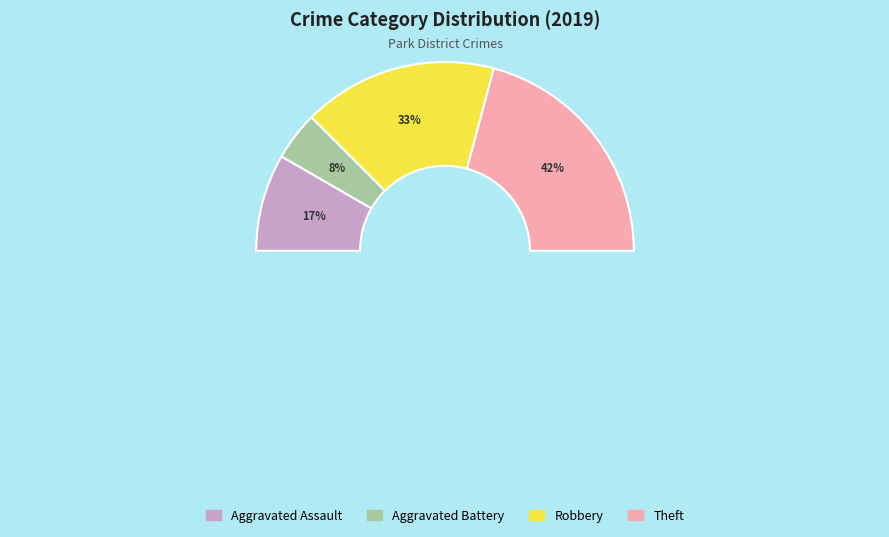

Combined, what portion of the pie is Aggravated Assault and Robbery?

50.0%